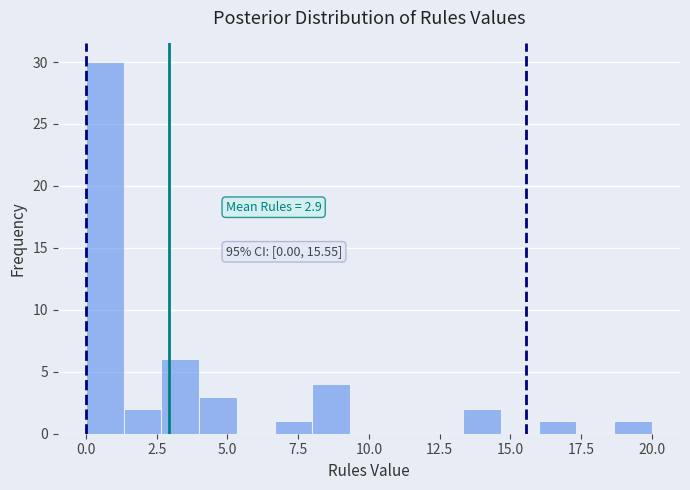

Read against the x-axis, roughly where is the centre of the tallest bar?

0.5